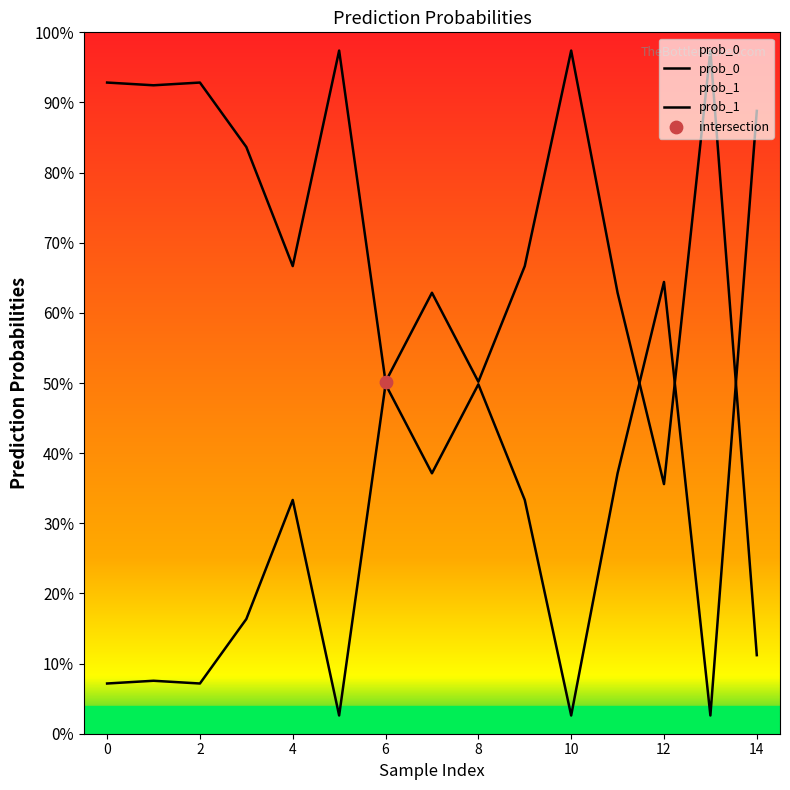

Which series has the largest Y range (max minus min)?

prob_0